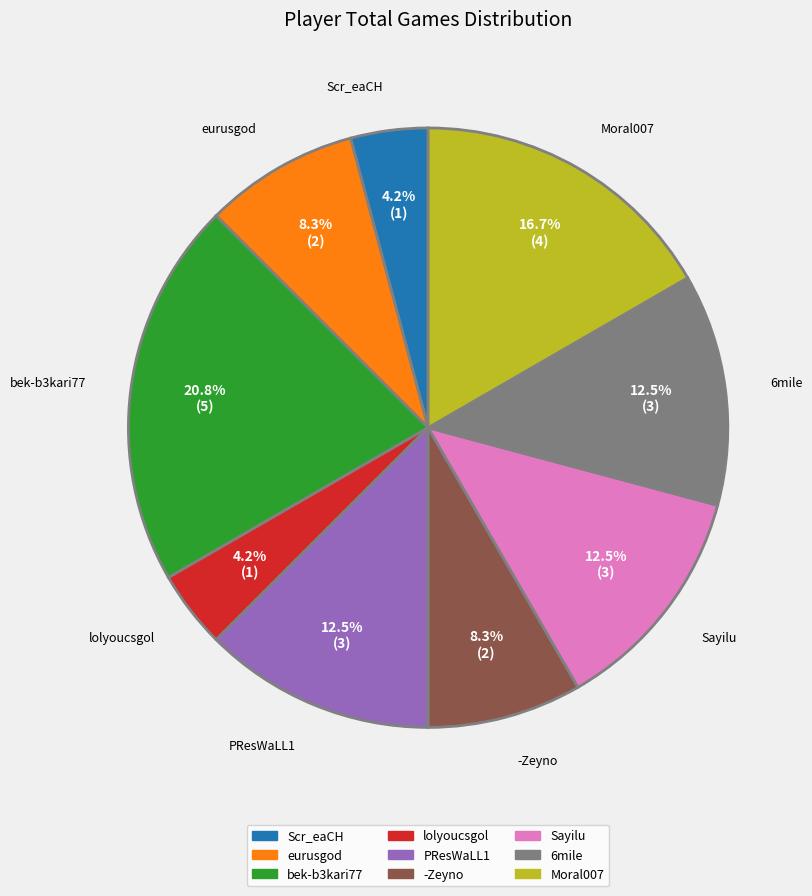

To the nearest percent, what is the difference between the largest and smallest slice percentages?

17%